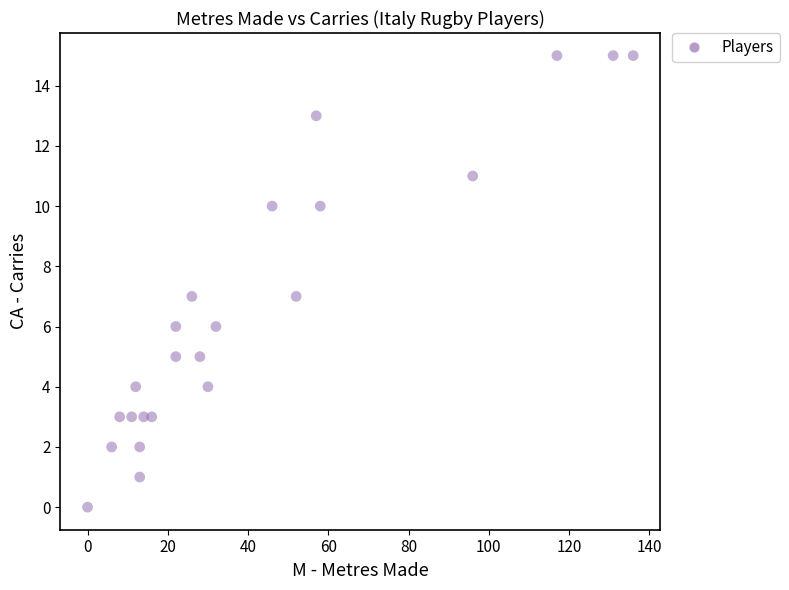

What is the range of Y values (max minus min)?

15